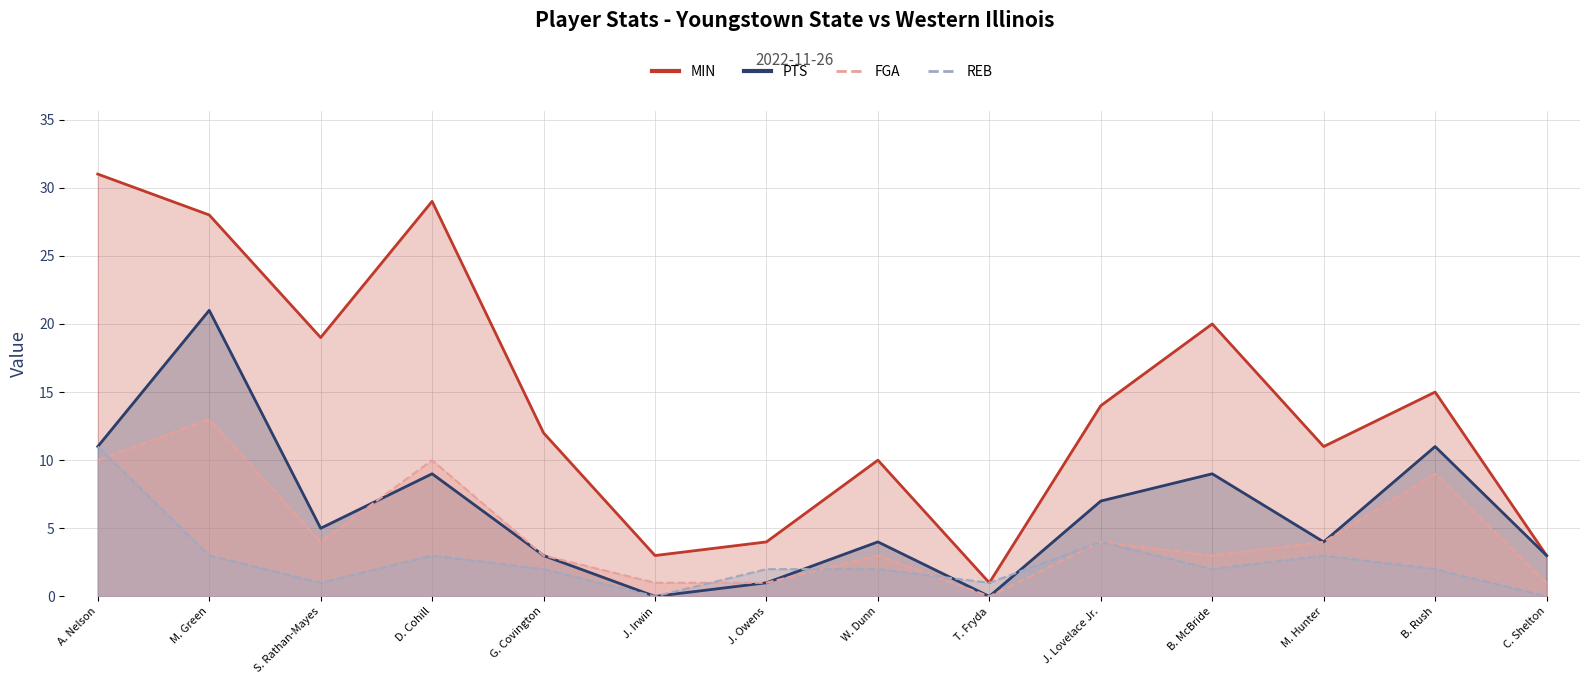

What is the label of the 3rd point from the left?

S. Rathan-Mayes